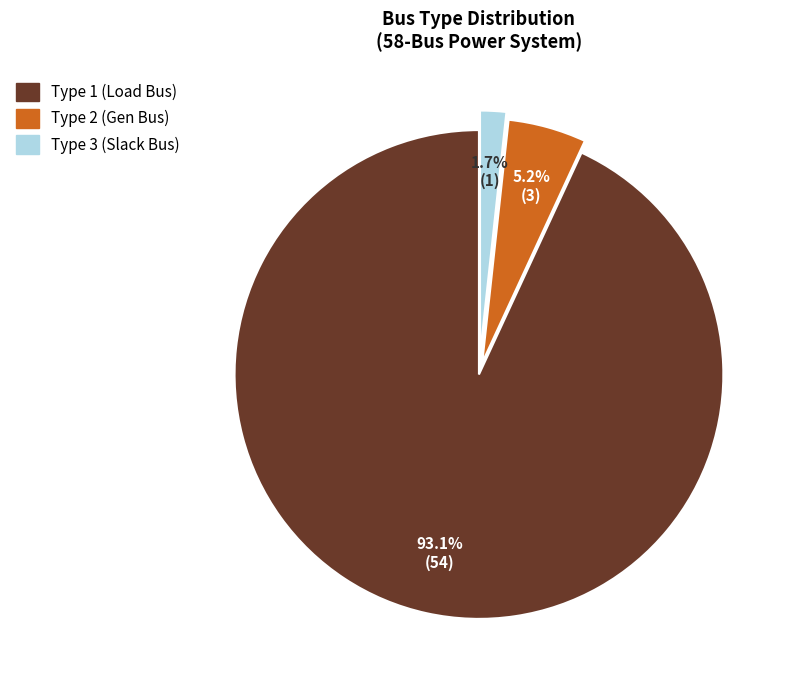

To the nearest percent, what is the difference between the largest and smallest slice percentages?

91%